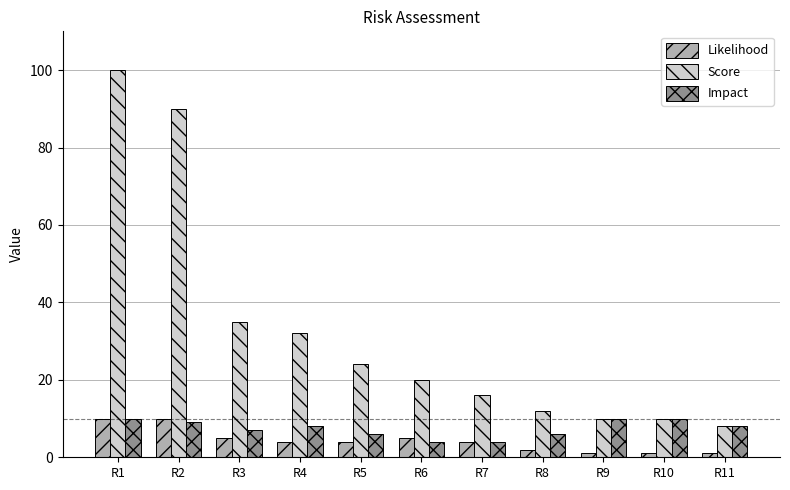

What is the lowest value of the Impact series?

4